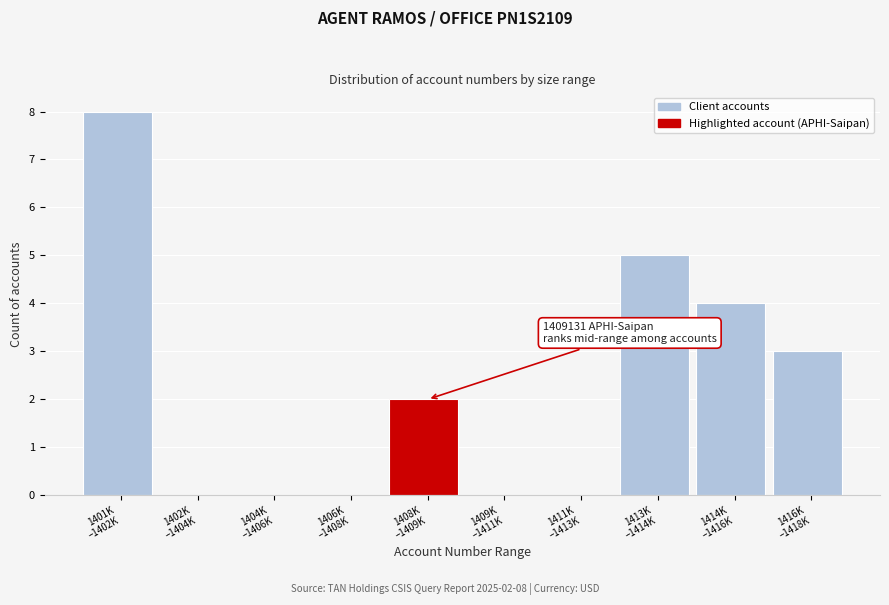

What is the sum of all values?

22